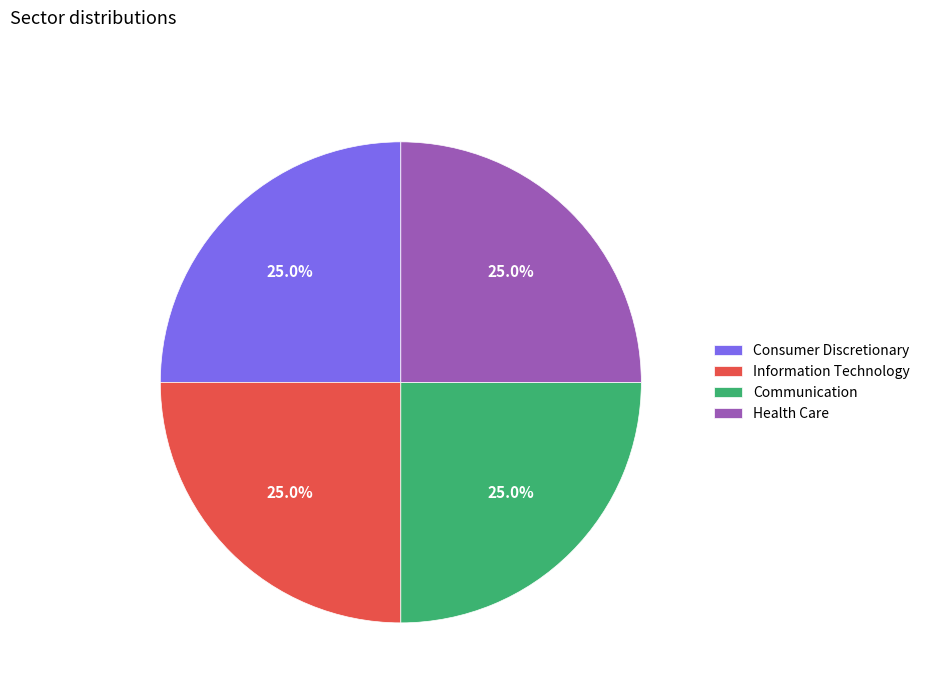

What percentage is the Communication slice, to the nearest percent?

25%